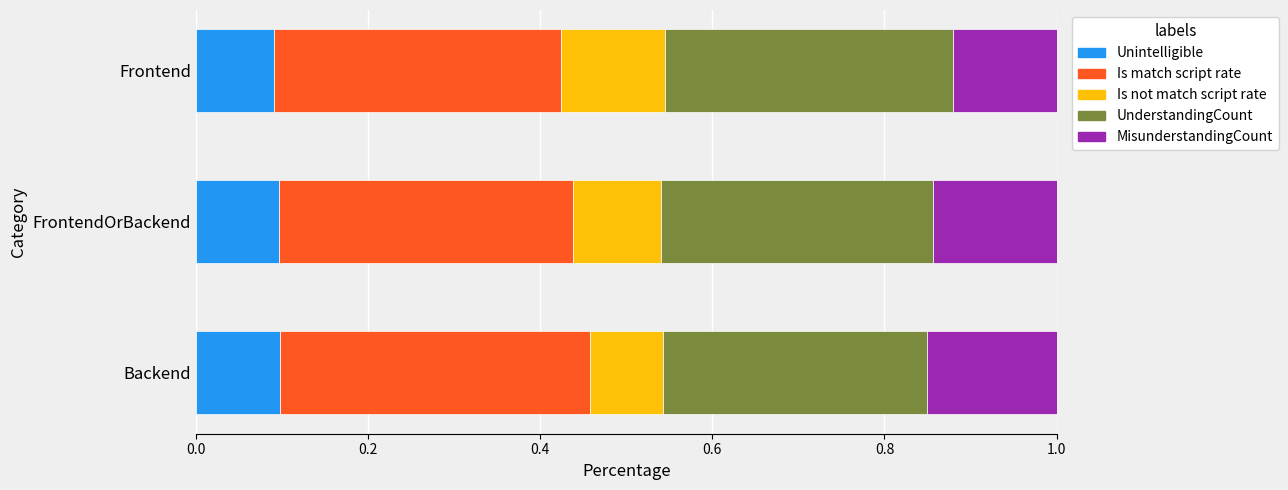

The value of Unintelligible at Frontend is 0.1. True or false?

True